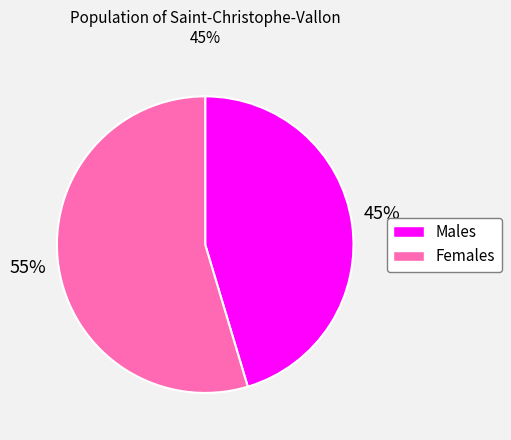

Which has a higher value, 55% or 45%?

55%